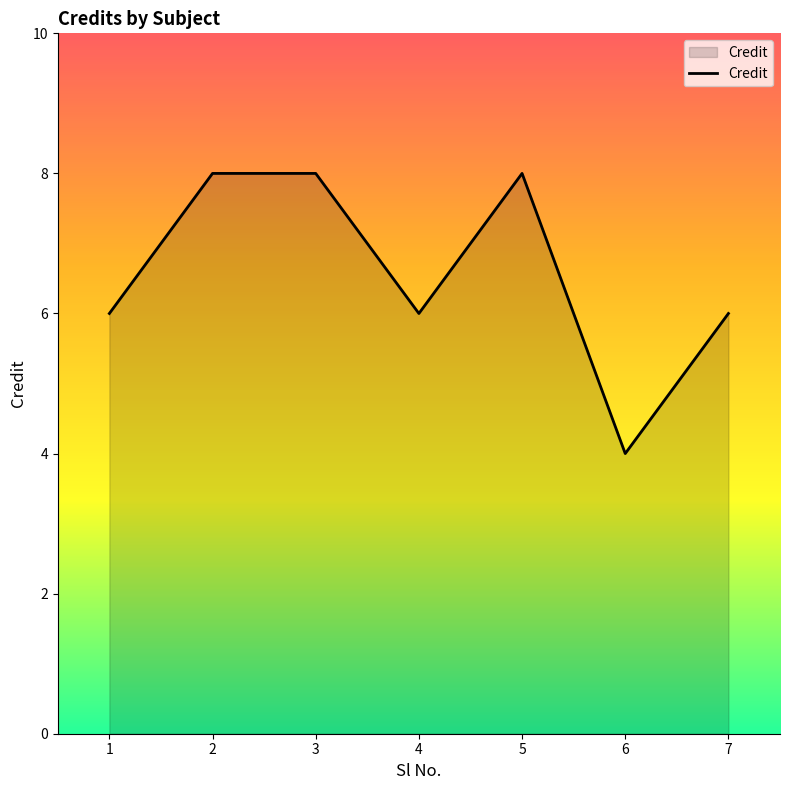

What is the change in value from 2 to 7?

-2